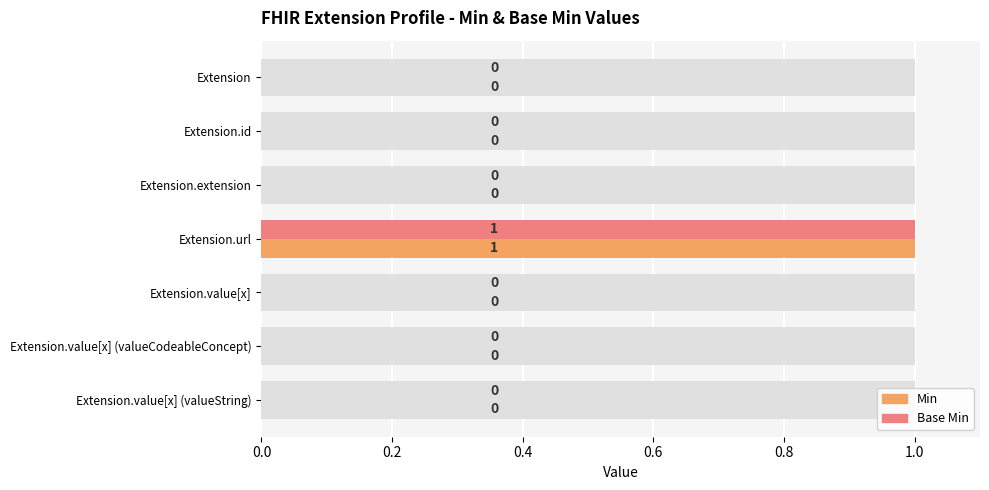

Is it true that Min equals 0 at Extension?

False